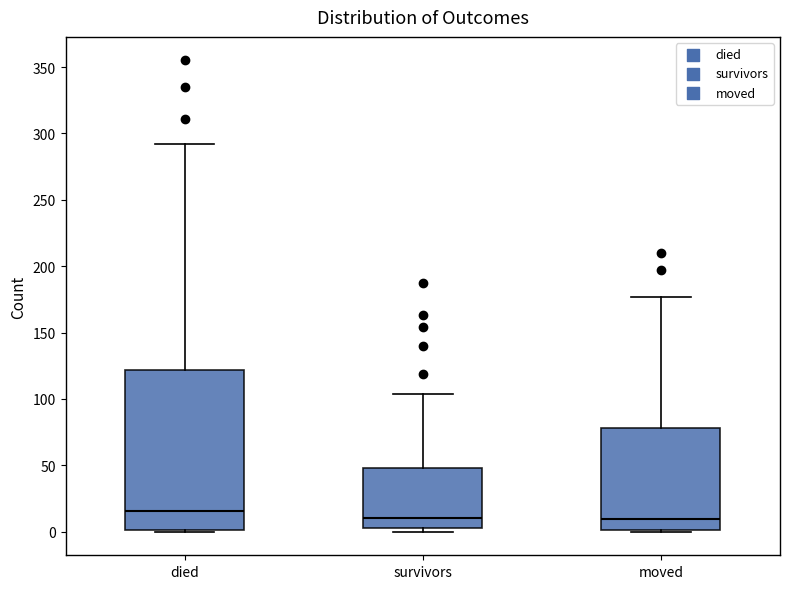

Reading left to right, read every box against the y-axis: the position of its median line, the range the box covers, and the ends of its whiskers. The values are not printed on the chart, so give them approximately, as read against the axis.

died: median 15, box 0 to 120, whiskers 0 to 290
survivors: median 10, box 5 to 50, whiskers 0 to 105
moved: median 10, box 0 to 80, whiskers 0 to 175